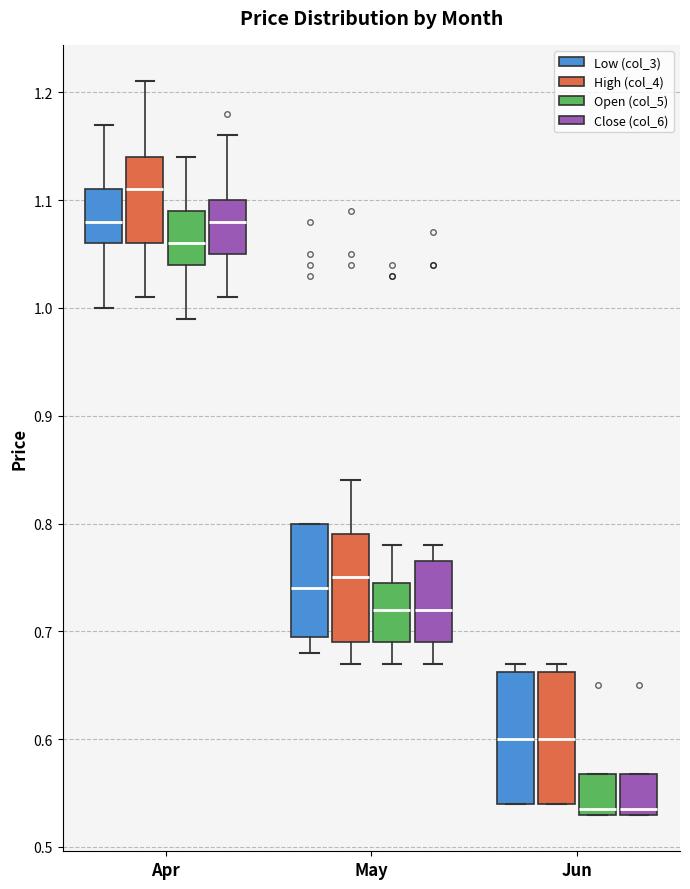

Reading left to right, transcribe this box plot: for each box, give where its median line is, the range the box spans, and where its two whiskers end, as read against the y-axis. The values are not printed on the chart, so give them approximately, as read against the axis.

Apr (Low (col_3)): median 1.08, box 1.06 to 1.11, whiskers 1.00 to 1.17
Apr (High (col_4)): median 1.11, box 1.06 to 1.14, whiskers 1.01 to 1.21
Apr (Open (col_5)): median 1.06, box 1.04 to 1.09, whiskers 0.99 to 1.14
Apr (Close (col_6)): median 1.08, box 1.05 to 1.10, whiskers 1.01 to 1.16
May (Low (col_3)): median 0.74, box 0.70 to 0.80, whiskers 0.68 to 0.80
May (High (col_4)): median 0.75, box 0.69 to 0.79, whiskers 0.67 to 0.84
May (Open (col_5)): median 0.72, box 0.69 to 0.75, whiskers 0.67 to 0.78
May (Close (col_6)): median 0.72, box 0.69 to 0.77, whiskers 0.67 to 0.78
Jun (Low (col_3)): median 0.60, box 0.54 to 0.66, whiskers 0.54 to 0.67
Jun (High (col_4)): median 0.60, box 0.54 to 0.66, whiskers 0.54 to 0.67
Jun (Open (col_5)): median 0.54, box 0.53 to 0.57, whiskers 0.53 to 0.57
Jun (Close (col_6)): median 0.54, box 0.53 to 0.57, whiskers 0.53 to 0.57